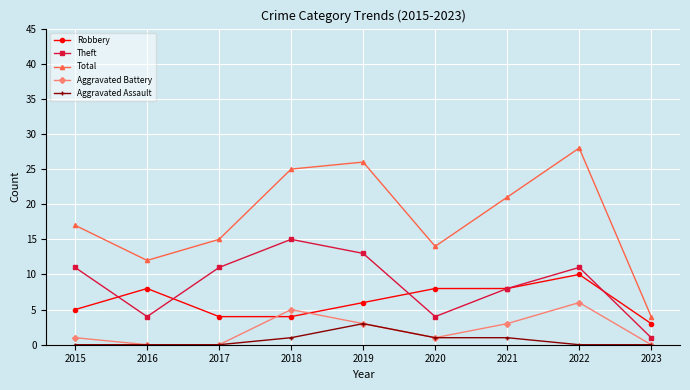

Between 2017 and 2020, which series saw the biggest shift?

Theft